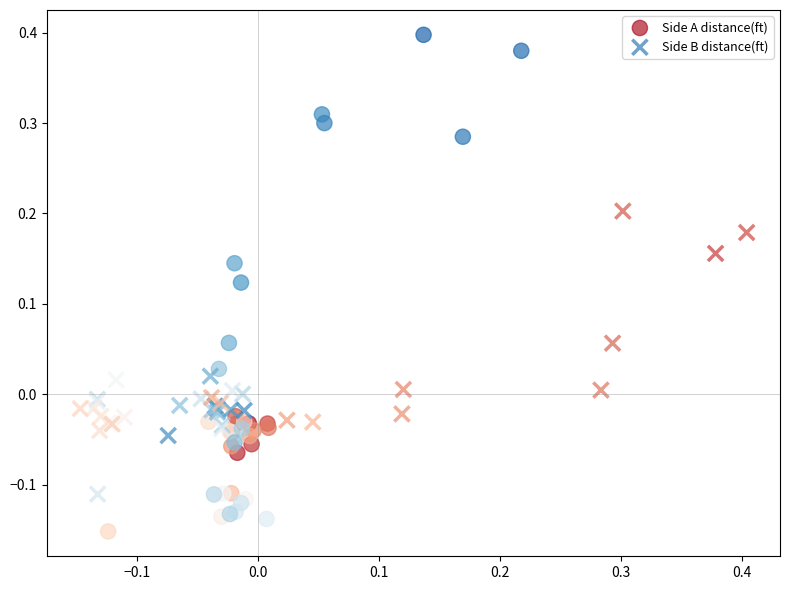

Which series has the largest Y range (max minus min)?

Side A distance(ft)